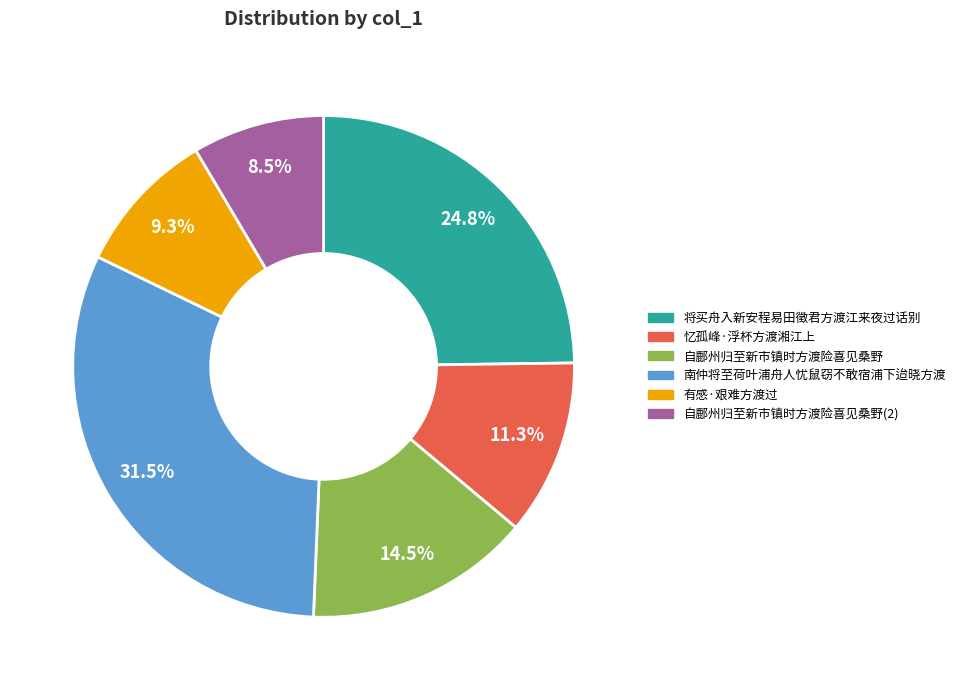

True or false: 忆孤峰·浮杯方渡湘江上 accounts for 11% of the total.

True